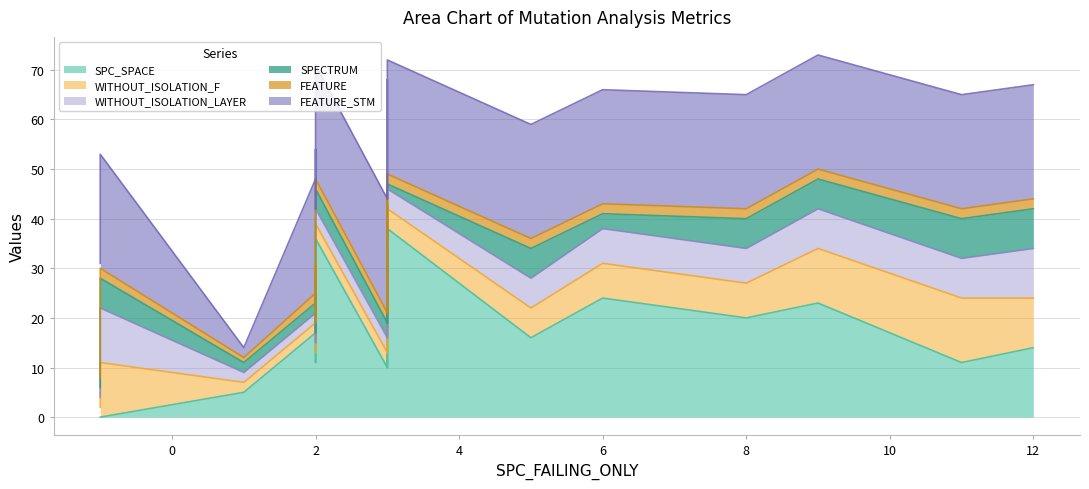

Rank the series at 2 from highest to lowest value.

SPC_SPACE, FEATURE_STM, WITHOUT_ISOLATION_F, WITHOUT_ISOLATION_LAYER, SPECTRUM, FEATURE